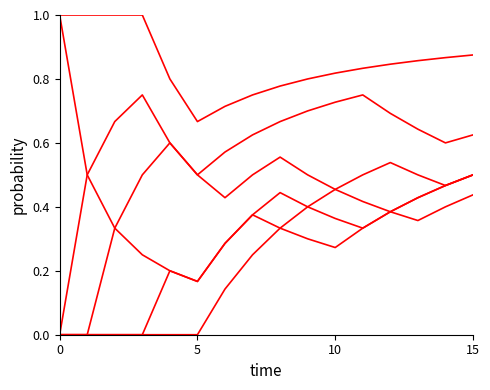

What is the label of the 1st point from the right?

15